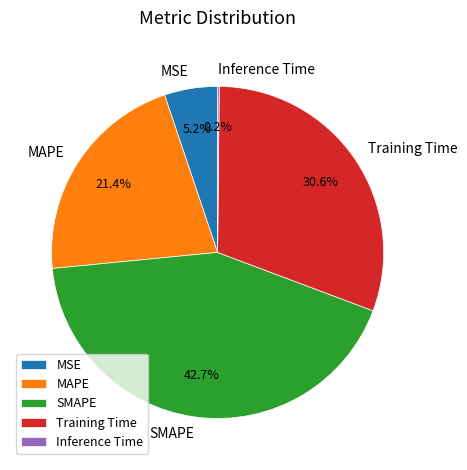

Which category has the biggest portion of the pie?

SMAPE